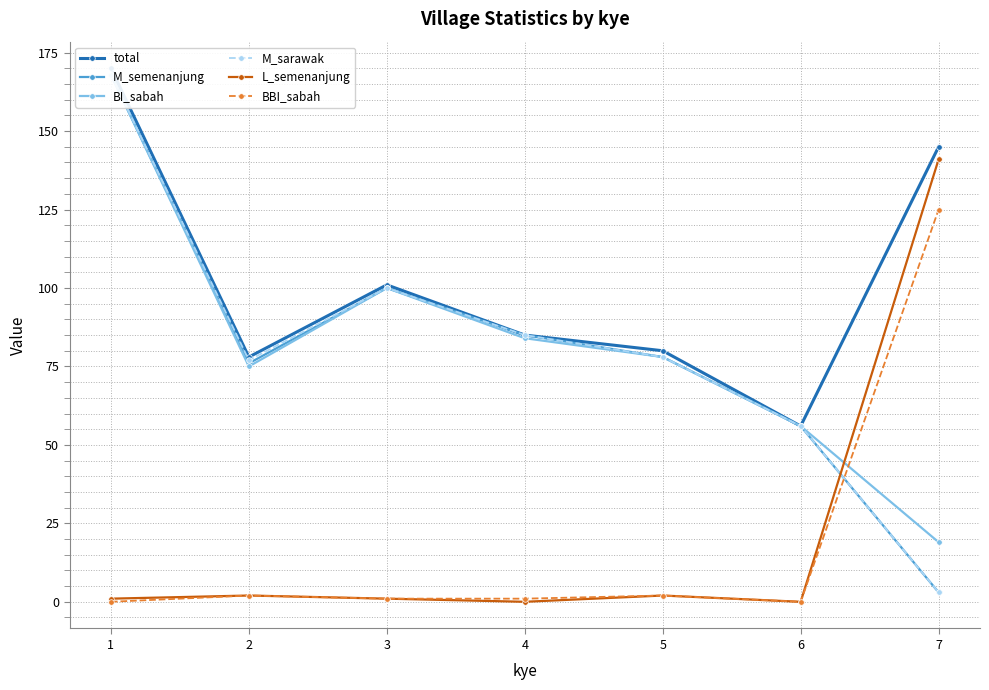

Does the chart have visible grid lines?

Yes